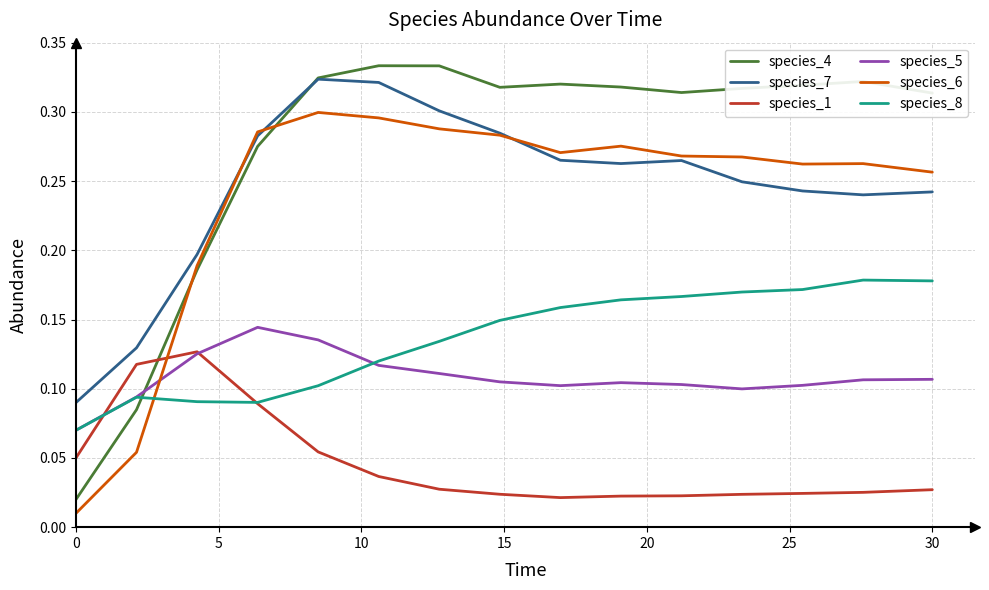

Does the chart have visible grid lines?

Yes